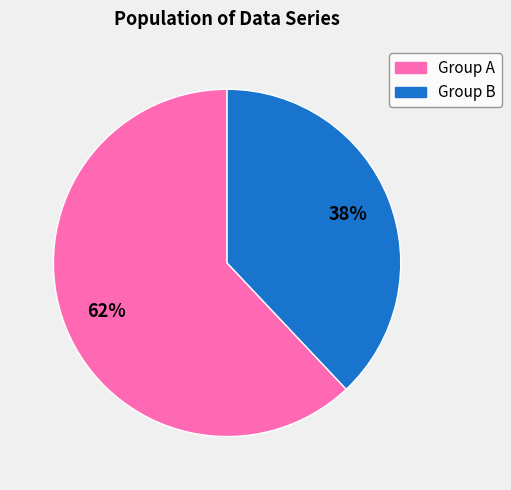

To the nearest percent, what is the average slice percentage?

50%